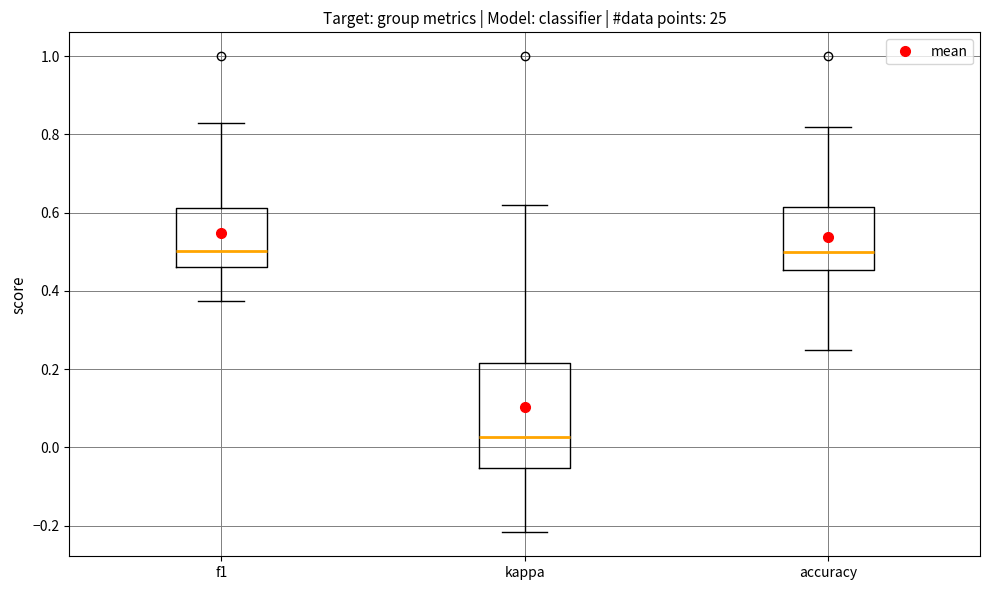

Reading left to right, read every box against the y-axis: the position of its median line, the range the box covers, and the ends of its whiskers. The values are not printed on the chart, so give them approximately, as read against the axis.

f1: median 0.50, box 0.46 to 0.62, whiskers 0.38 to 0.82
kappa: median 0.02, box -0.06 to 0.22, whiskers -0.22 to 0.62
accuracy: median 0.50, box 0.46 to 0.62, whiskers 0.26 to 0.82